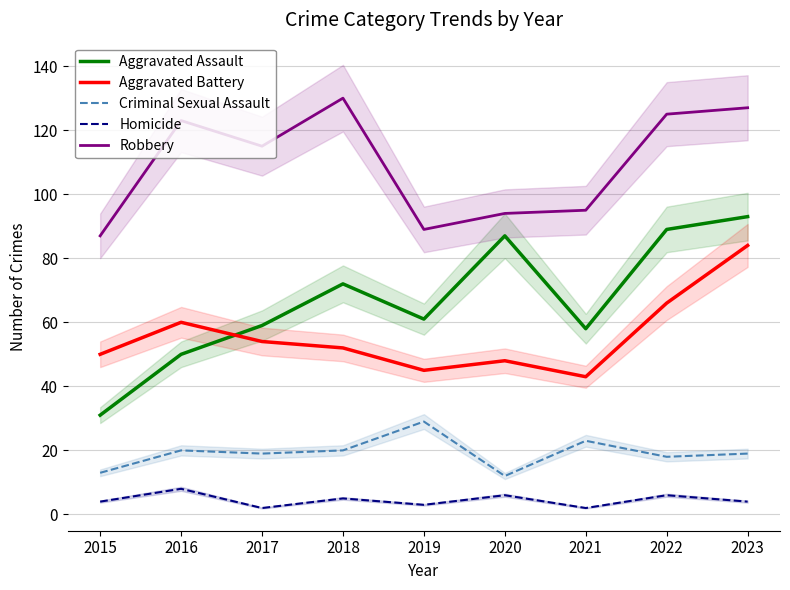

What are all the series names shown in the legend?

Aggravated Assault, Aggravated Battery, Criminal Sexual Assault, Homicide, Robbery